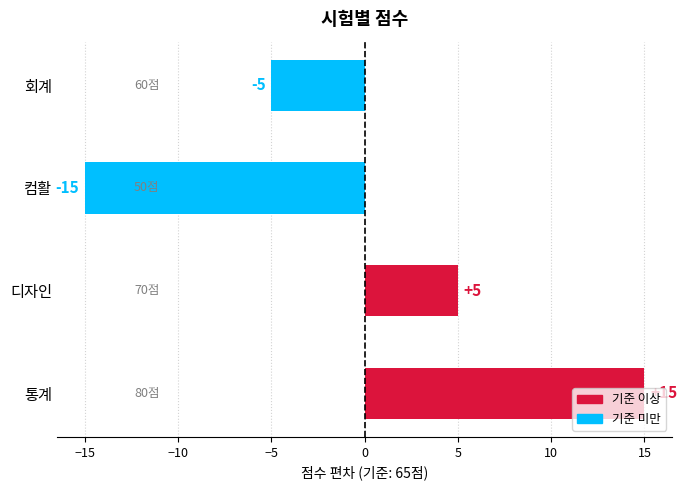

What is the greatest value displayed?

15